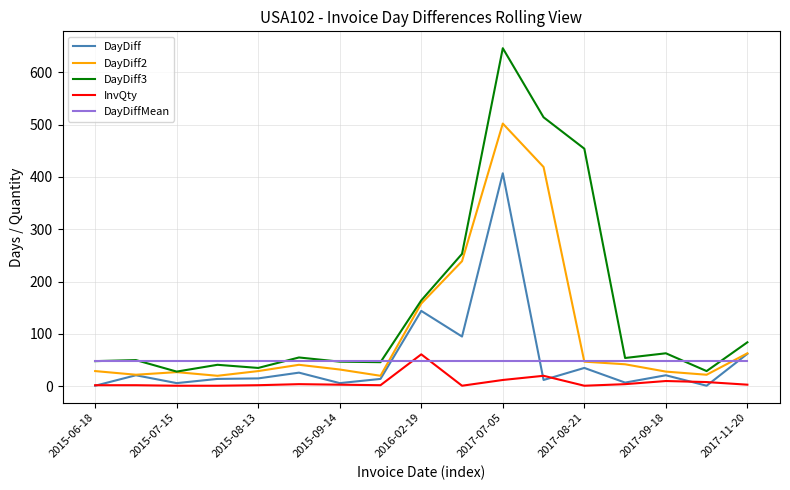

What is the highest value of the DayDiff3 series?

646.0